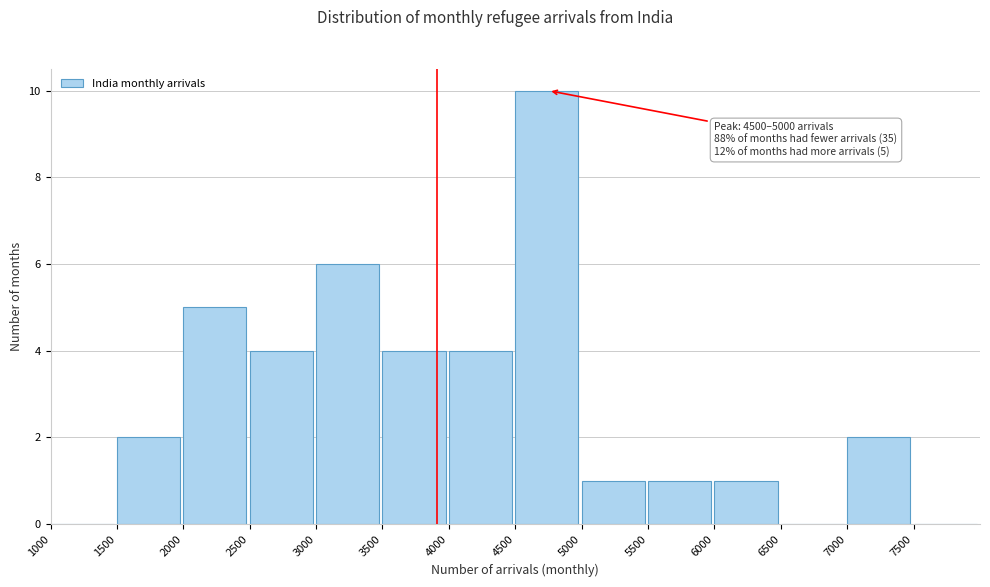

Over which range of the x-axis is the bar tallest?

4500 to 5000